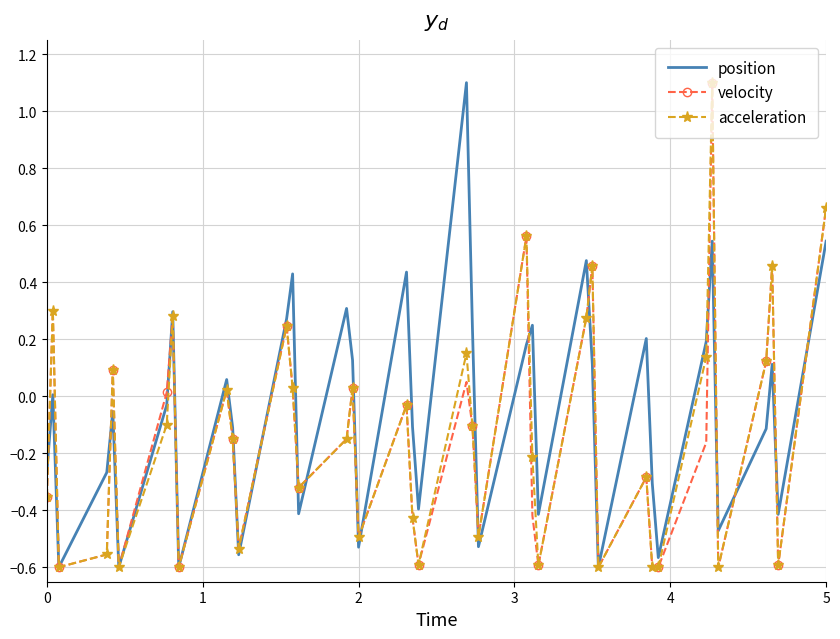

What is the highest value of the velocity series?

1.1